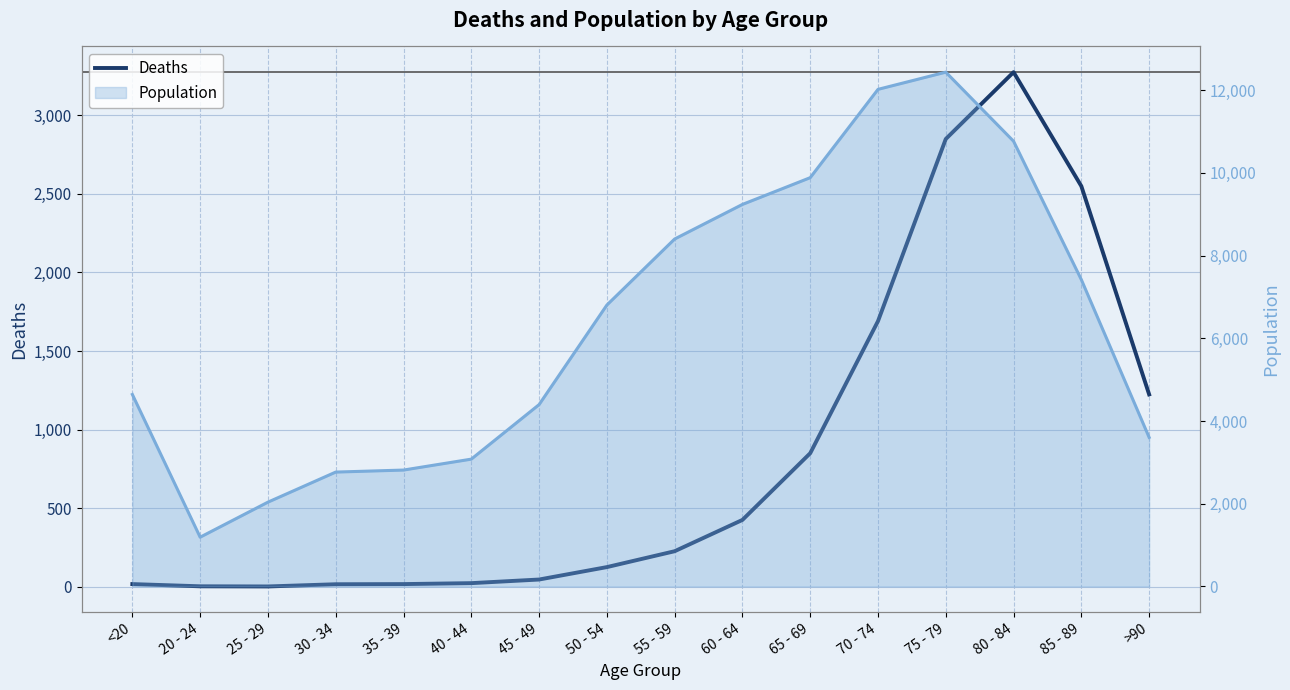

How many interior local valleys does the Deaths series have?

1